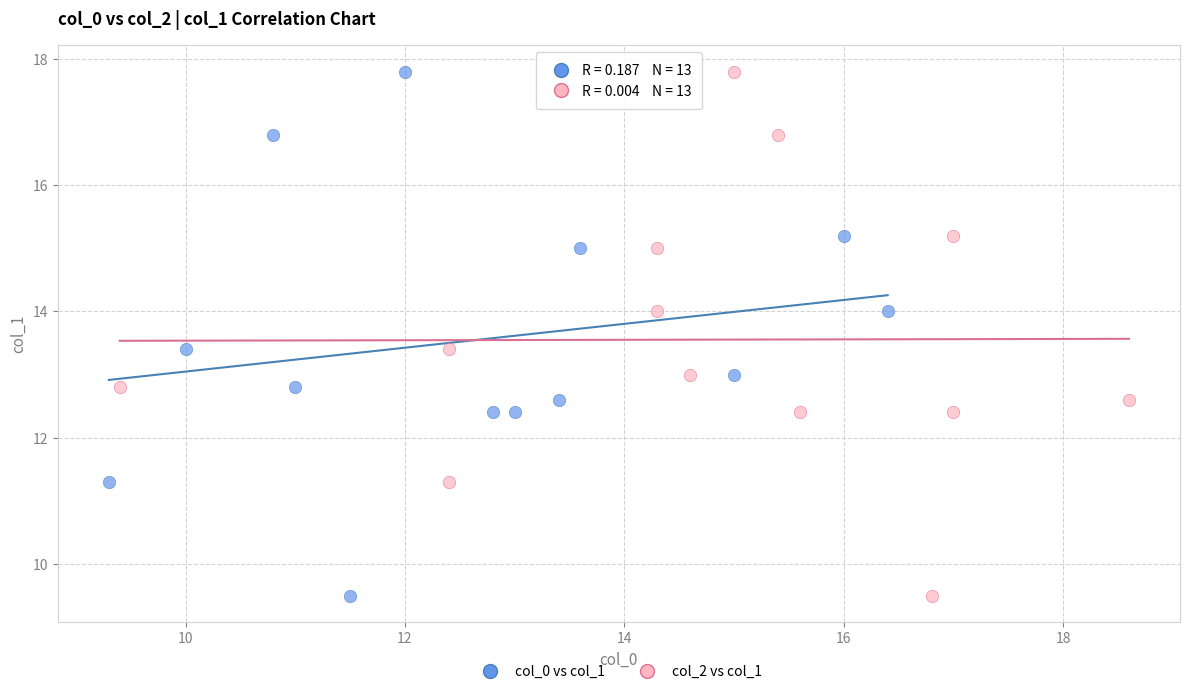

What are all the series names shown in the legend?

col_0 vs col_1, col_2 vs col_1